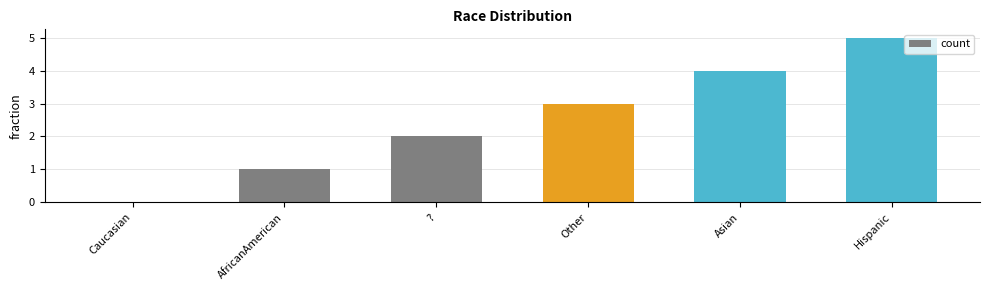

What is the approximate value at Other?

3